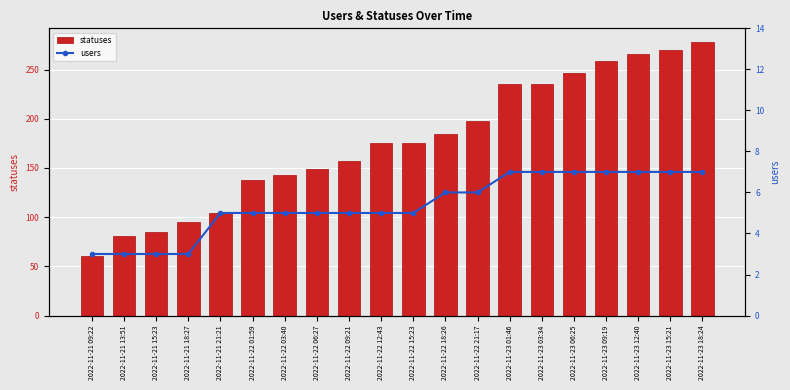

Which category has the highest value in the statuses series?

2022-11-23 18:24